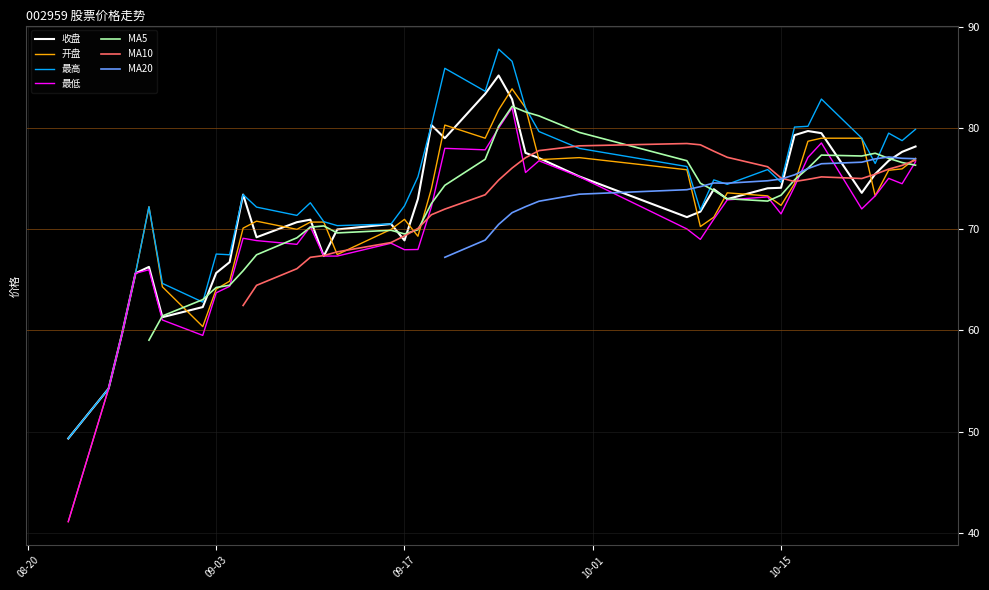

Which label corresponds to the largest value in the chart?

2019-09-24